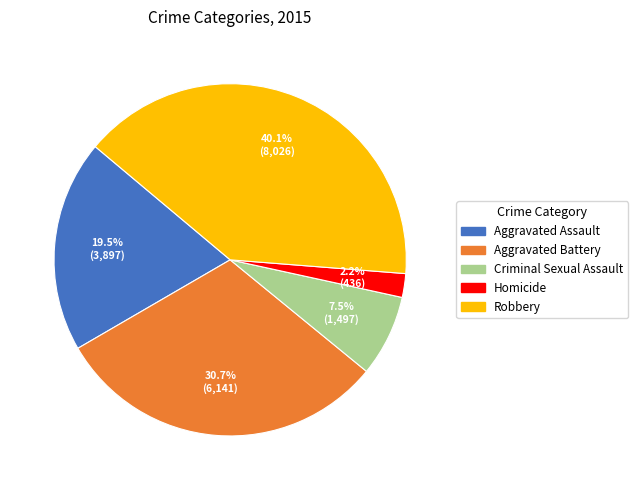

How many segments does this pie chart have?

5